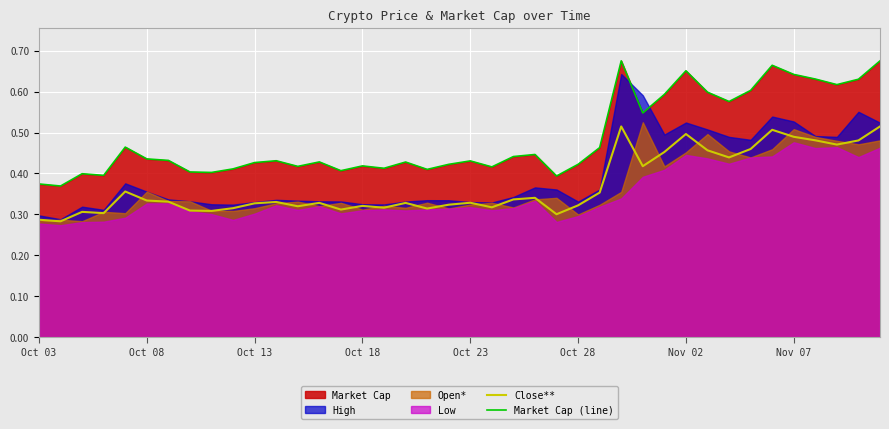

True or false: Close** and Market Cap (line) intersect in this chart.

False